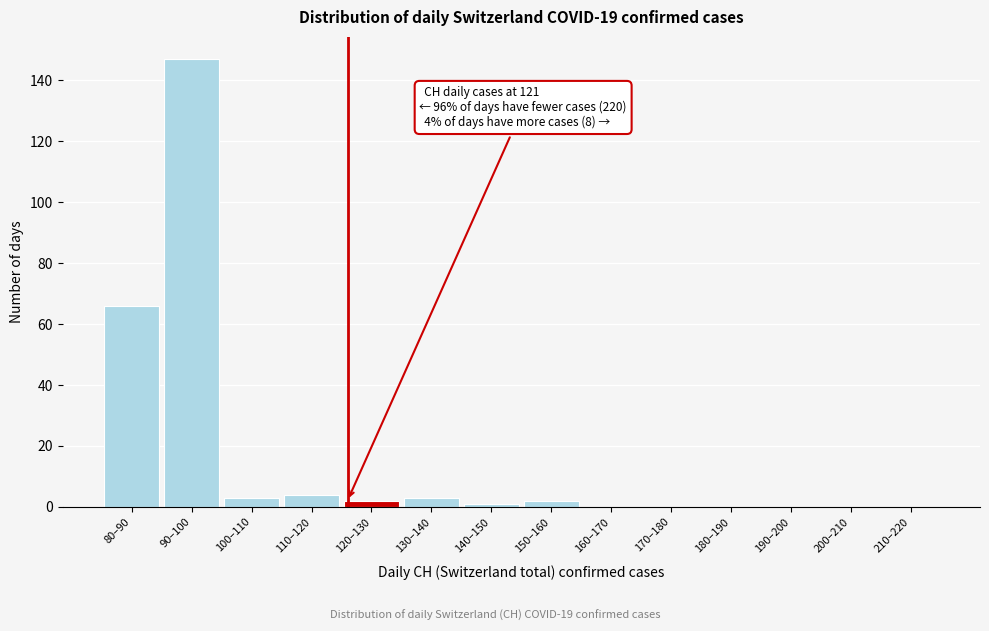

Reading left to right, what are all the values shown in this chart?

80–90=66	90–100=147	100–110=3	110–120=4	120–130=2	130–140=3	140–150=1	150–160=2	160–170=0	170–180=0	180–190=0	190–200=0	200–210=0	210–220=0